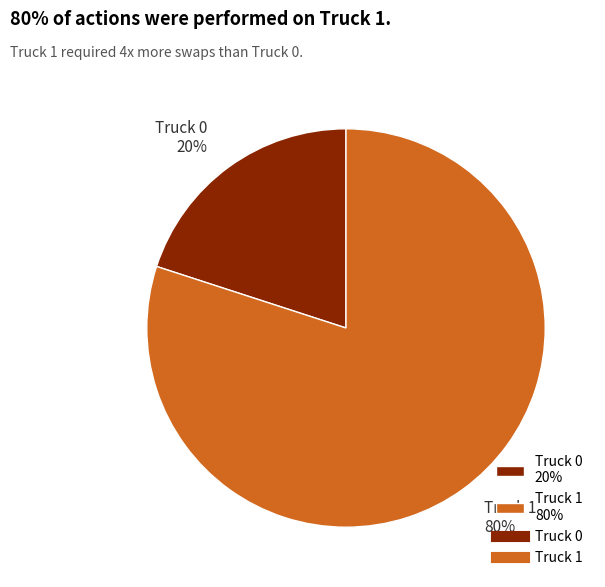

Is there a majority slice in this chart?

Yes